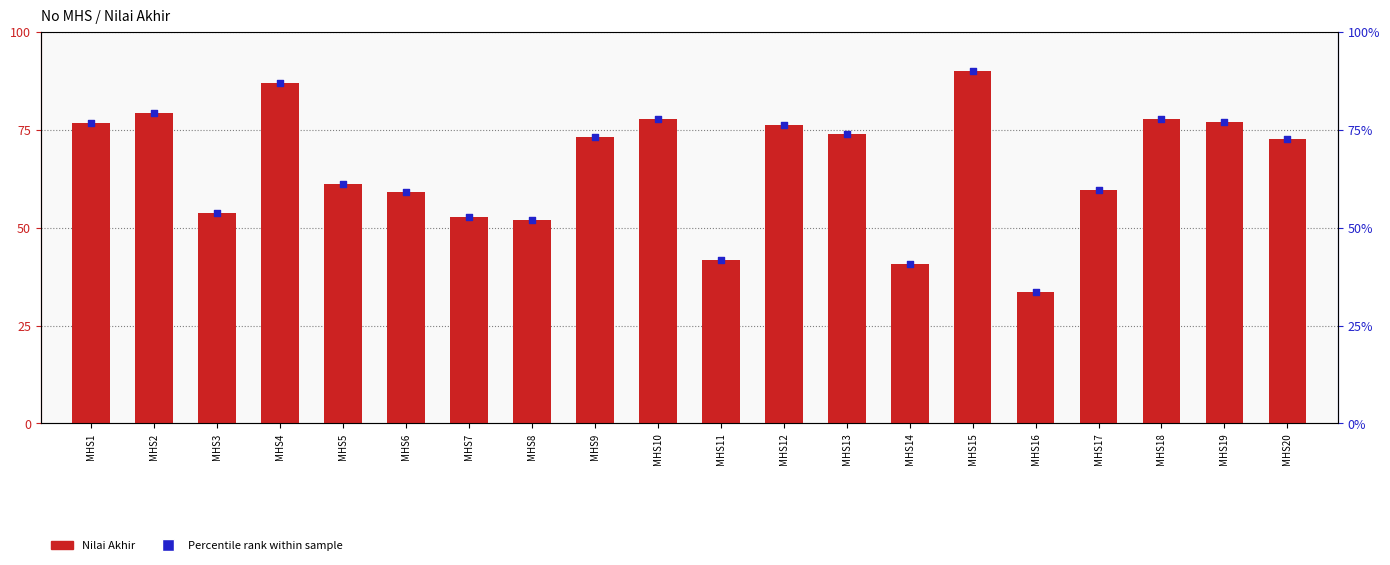

What are all the series names shown in the legend?

Nilai Akhir, Percentile rank